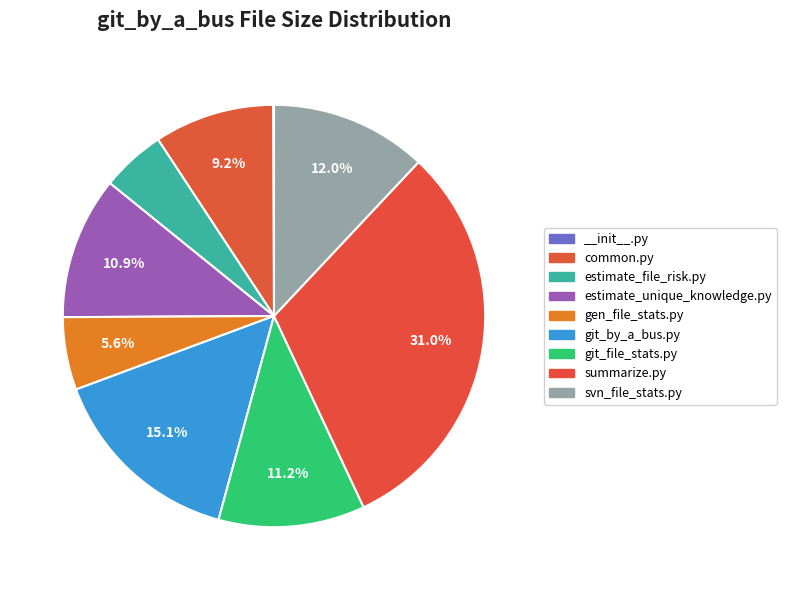

Does svn_file_stats.py account for over 50% of the chart?

No